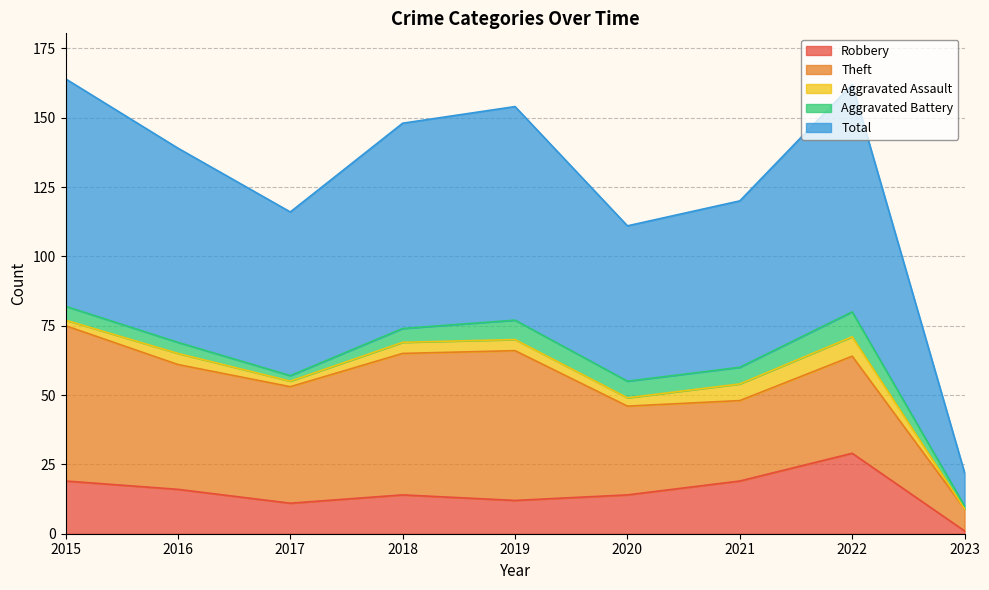

What is the highest value of the Aggravated Assault series?

7